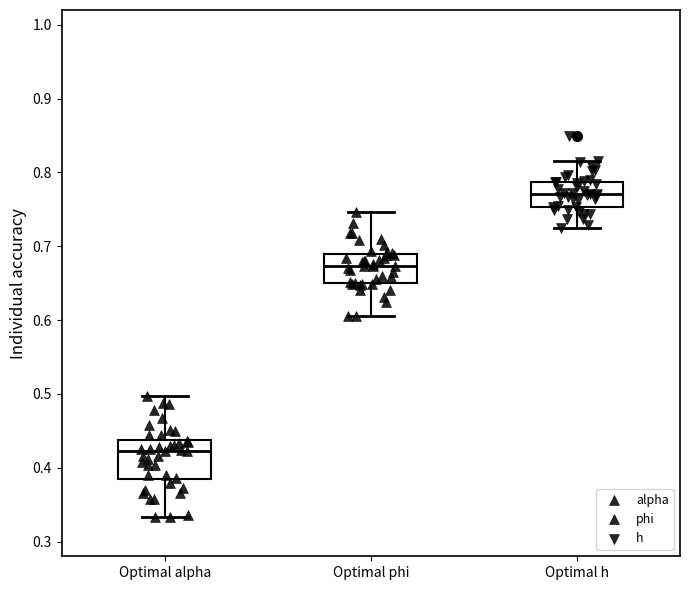

Reading left to right, transcribe this box plot: for each box, give where its median line is, the range the box spans, and where its two whiskers end, as read against the y-axis. The values are not printed on the chart, so give them approximately, as read against the axis.

Optimal alpha: median 0.42, box 0.38 to 0.44, whiskers 0.33 to 0.50
Optimal phi: median 0.67, box 0.65 to 0.69, whiskers 0.61 to 0.75
Optimal h: median 0.77, box 0.75 to 0.79, whiskers 0.72 to 0.82